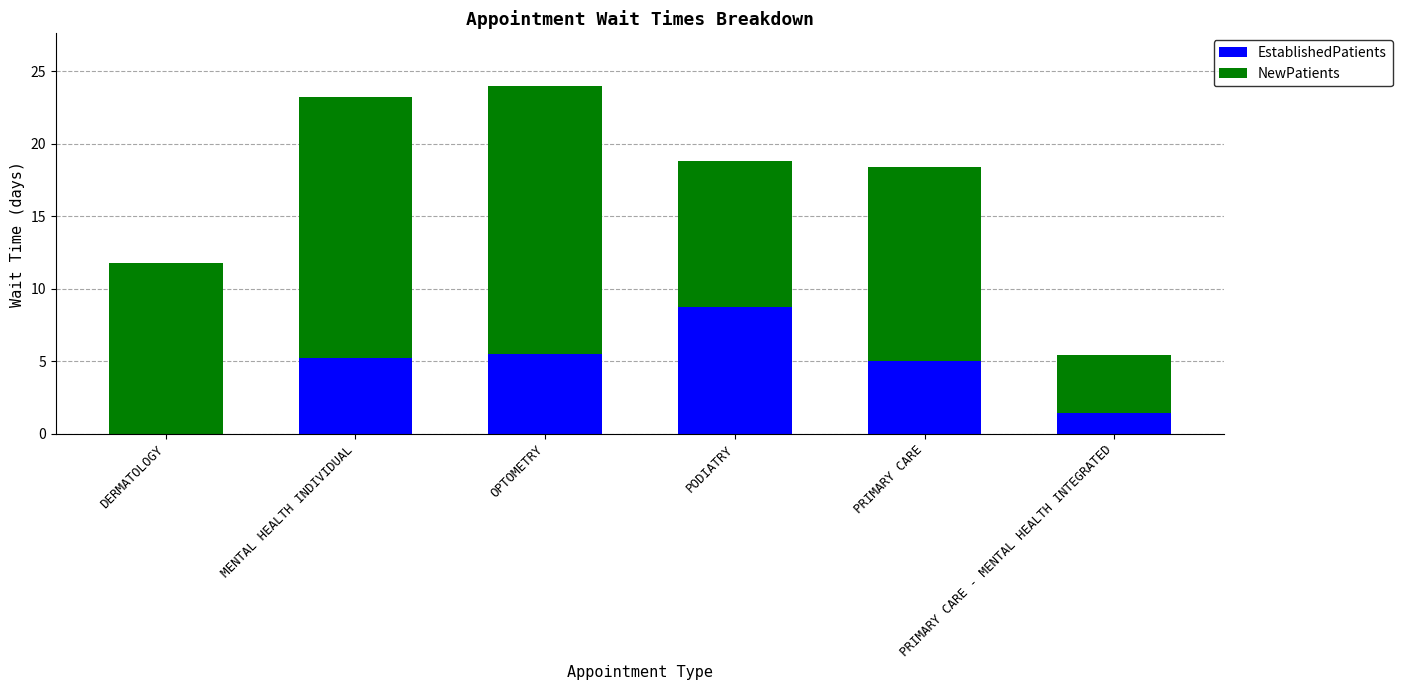

Does the chart contain stacked bars?

Yes